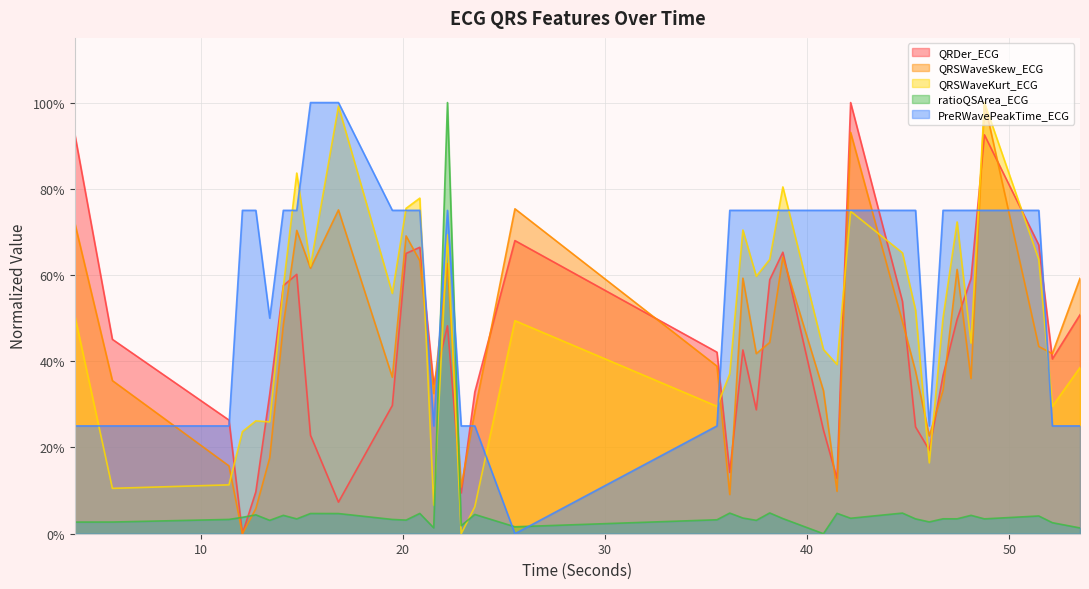

Reading left to right, extract all data points from this chart.

QRDer_ECG: 0.9	0.5	0.3	0.0	0.1	0.3	0.6	0.6	0.2	0.1	0.3	0.7	0.7	0.3	0.5	0.1	0.3	0.7	0.4	0.1	0.4	0.3	0.6	0.7	0.2	0.1	1.0	0.5	0.2	0.2	0.4	0.5	0.6	0.9	0.7	0.4	0.5
QRSWaveSkew_ECG: 0.7	0.4	0.2	0.0	0.1	0.2	0.5	0.7	0.6	0.8	0.4	0.7	0.6	0.3	0.6	0.1	0.3	0.8	0.4	0.1	0.6	0.4	0.4	0.6	0.3	0.1	0.9	0.5	0.4	0.2	0.3	0.6	0.4	1.0	0.4	0.4	0.6
QRSWaveKurt_ECG: 0.5	0.1	0.1	0.2	0.3	0.3	0.6	0.8	0.6	1.0	0.6	0.8	0.8	0.1	0.7	0.0	0.1	0.5	0.3	0.4	0.7	0.6	0.6	0.8	0.4	0.4	0.7	0.7	0.5	0.2	0.5	0.7	0.4	1.0	0.6	0.3	0.4
ratioQSArea_ECG: 0.0	0.0	0.0	0.0	0.0	0.0	0.0	0.0	0.0	0.0	0.0	0.0	0.0	0.0	1.0	0.0	0.0	0.0	0.0	0.0	0.0	0.0	0.0	0.0	0.0	0.0	0.0	0.0	0.0	0.0	0.0	0.0	0.0	0.0	0.0	0.0	0.0
PreRWavePeakTime_ECG: 0.2	0.2	0.2	0.8	0.8	0.5	0.8	0.8	1.0	1.0	0.8	0.8	0.8	0.2	0.8	0.2	0.2	0.0	0.2	0.8	0.8	0.8	0.8	0.8	0.8	0.8	0.8	0.8	0.8	0.2	0.8	0.8	0.8	0.8	0.8	0.2	0.2